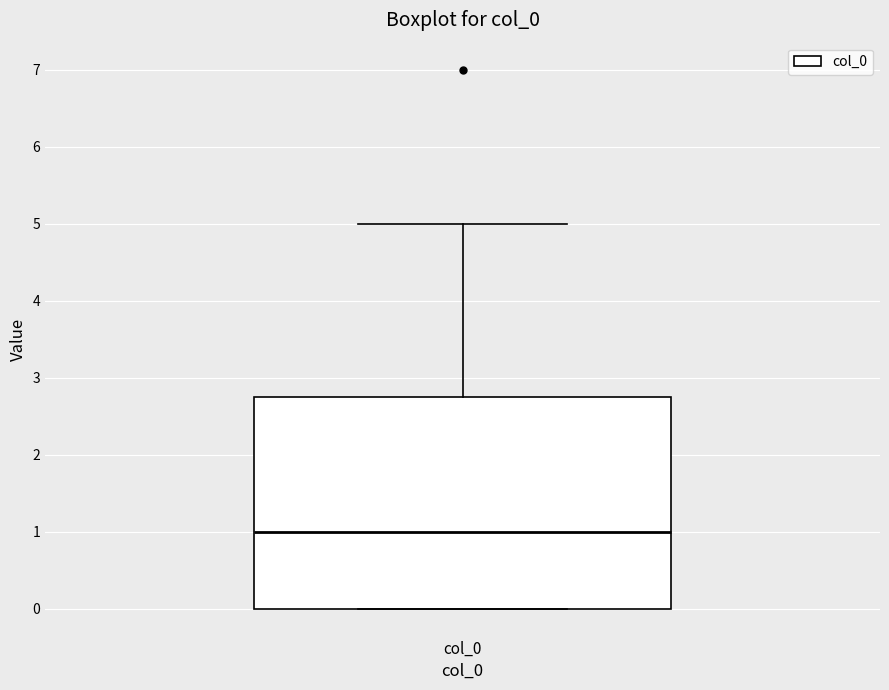

Read this box plot against the y-axis: the position of the median line, the range covered by the box, and the ends of both whiskers. The values are not printed on the chart, so give them approximately, as read against the axis.

median 1.0, box 0.0 to 2.8, whiskers 0.0 to 5.0